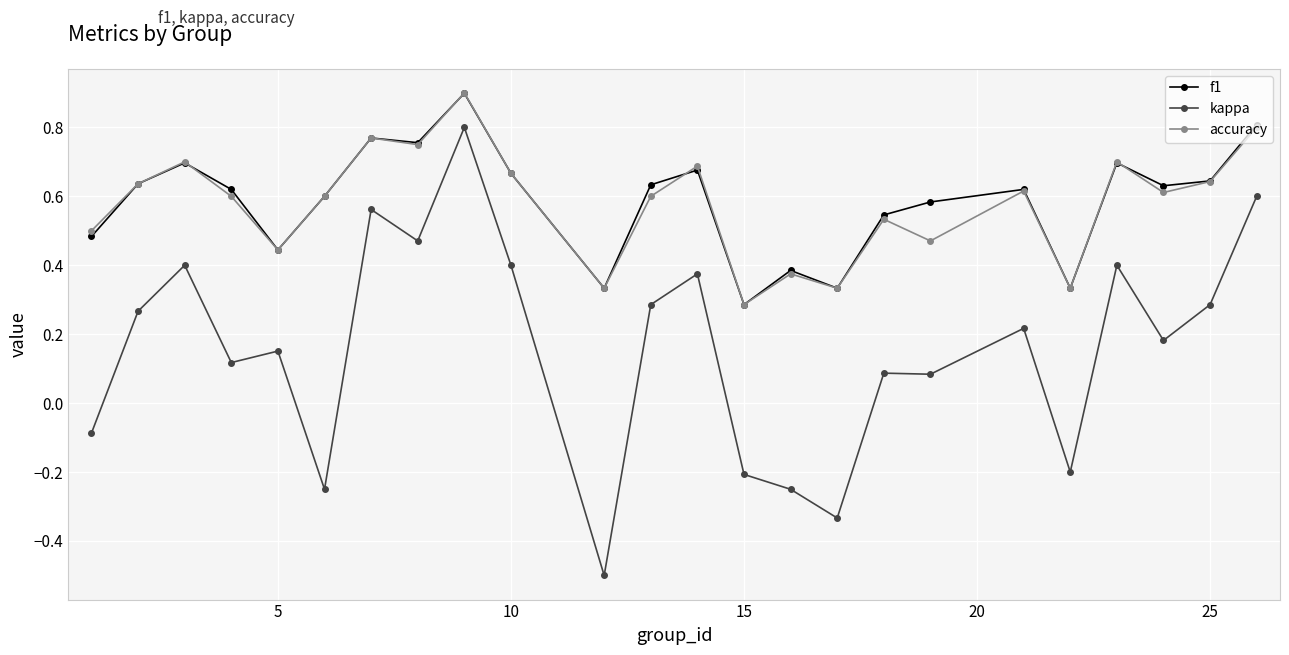

In kappa, how many points are higher than both neighbors (excluding endpoints)?

8